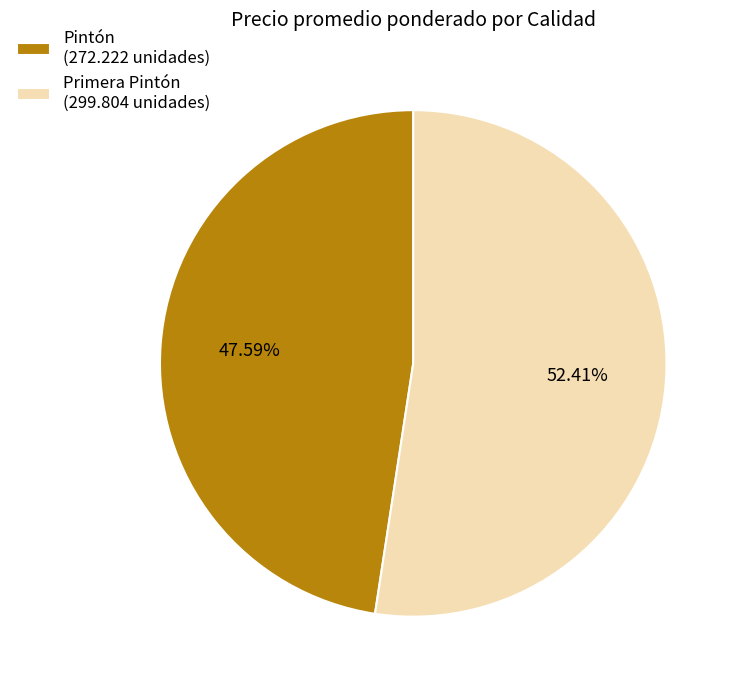

Rank the categories by value from highest to lowest.

Primera Pintón (299.804 unidades), Pintón (272.222 unidades)